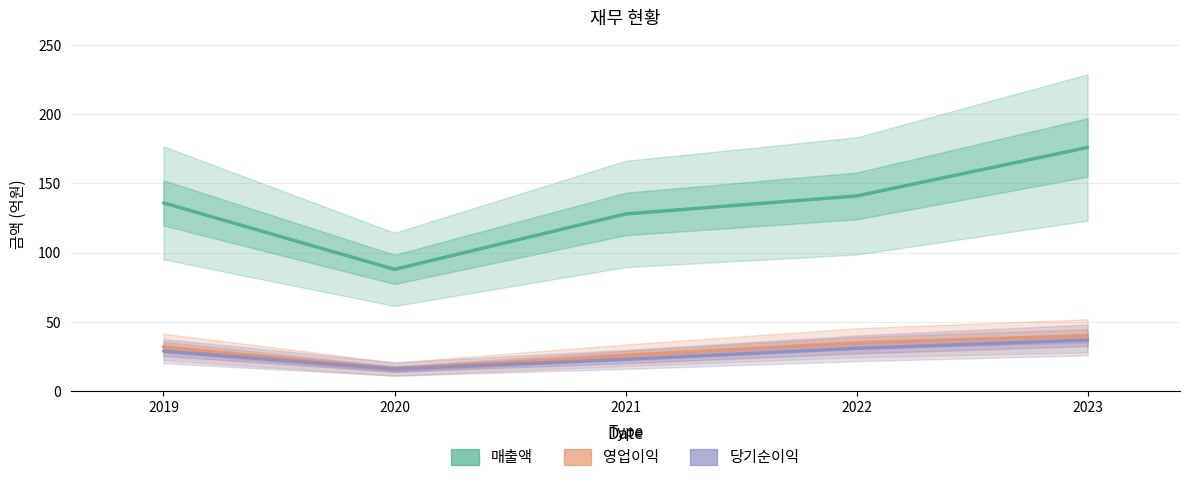

At 2022, list the series in order from smallest to largest.

당기순이익, 영업이익, 매출액